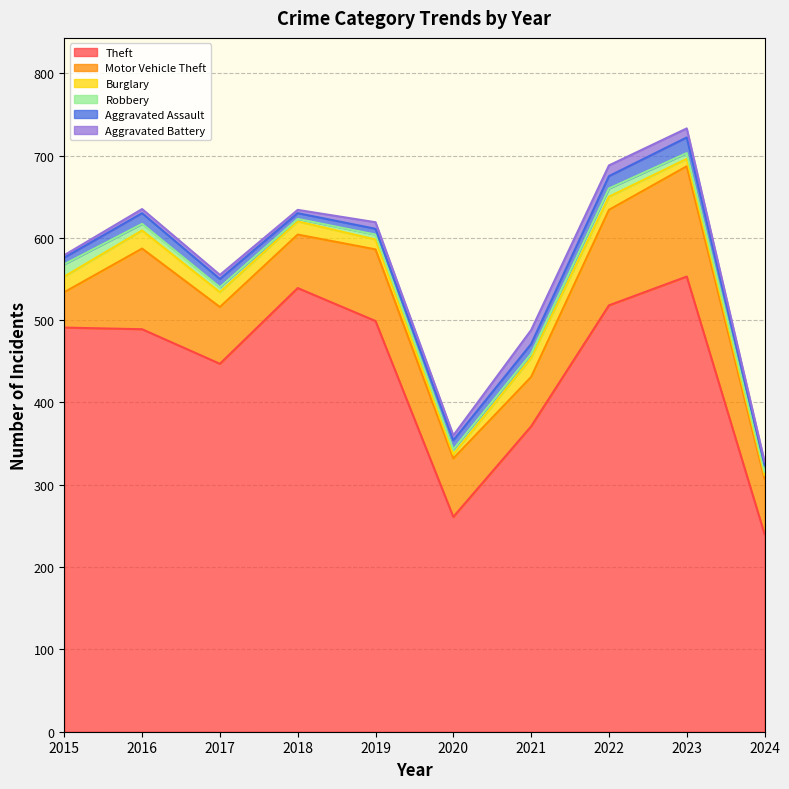

How many values in the Aggravated Battery series are below 6?

5